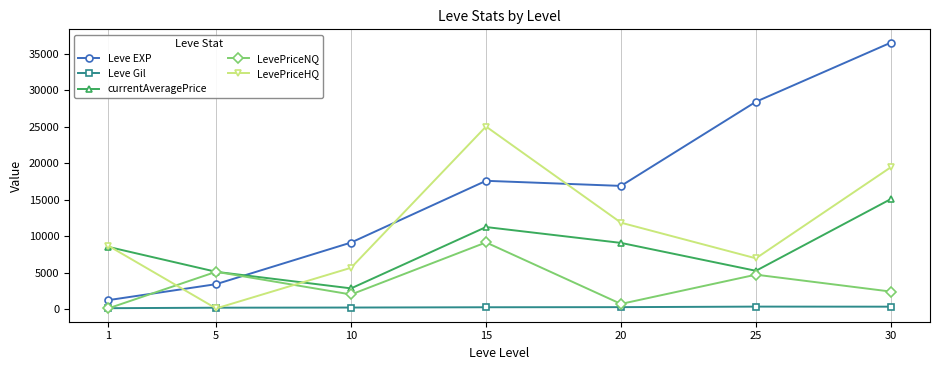

True or false: currentAveragePrice and Leve Gil cross at least once.

False